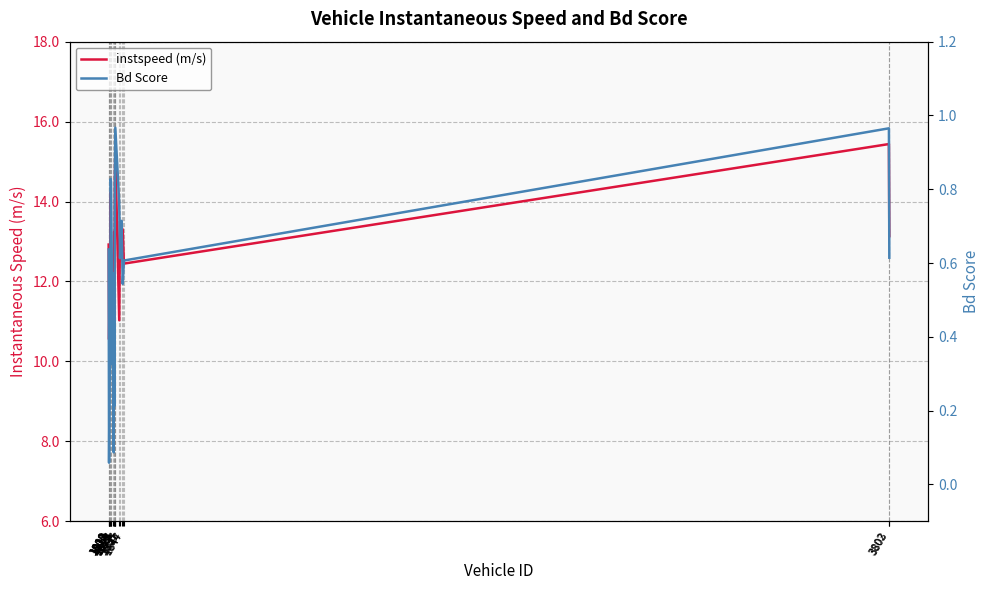

Does the chart display data point markers on the line(s)?

No